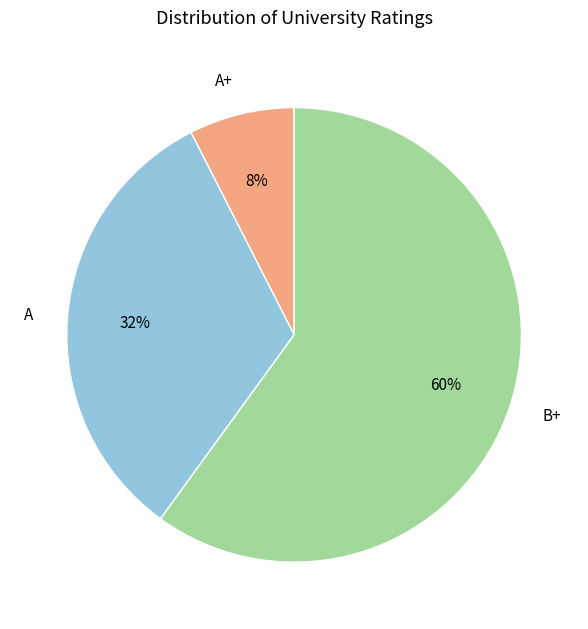

What is the smallest slice in the pie chart?

A+